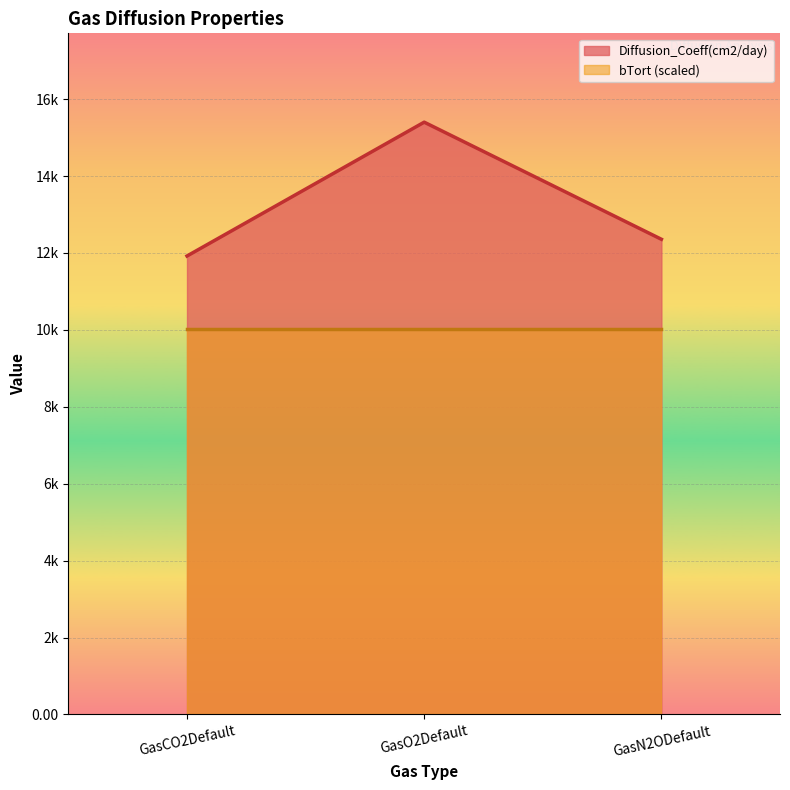

Between GasN2ODefault and GasCO2Default, which is larger?

GasN2ODefault